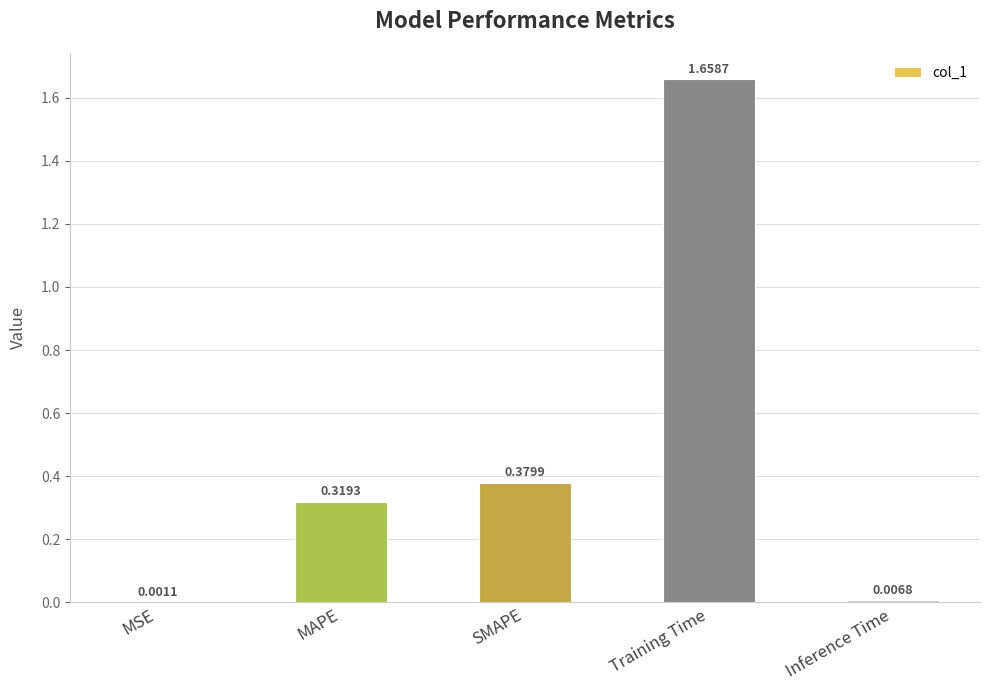

Between MAPE and SMAPE, which is larger?

SMAPE